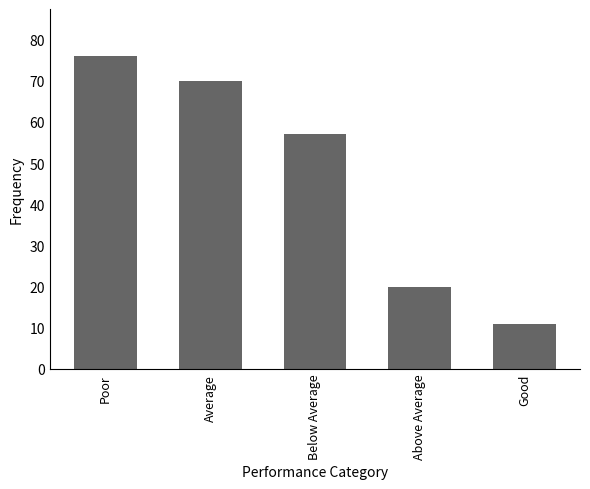

What position from the left is Average?

2